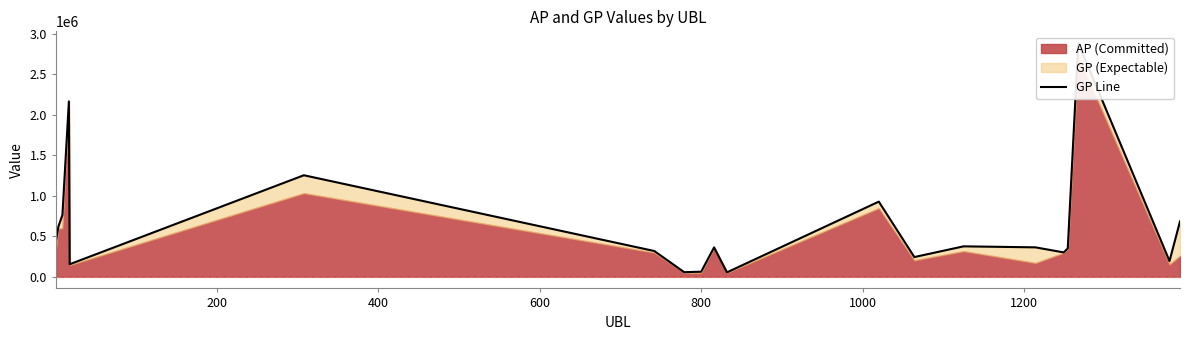

How many lines are shown in the chart?

1